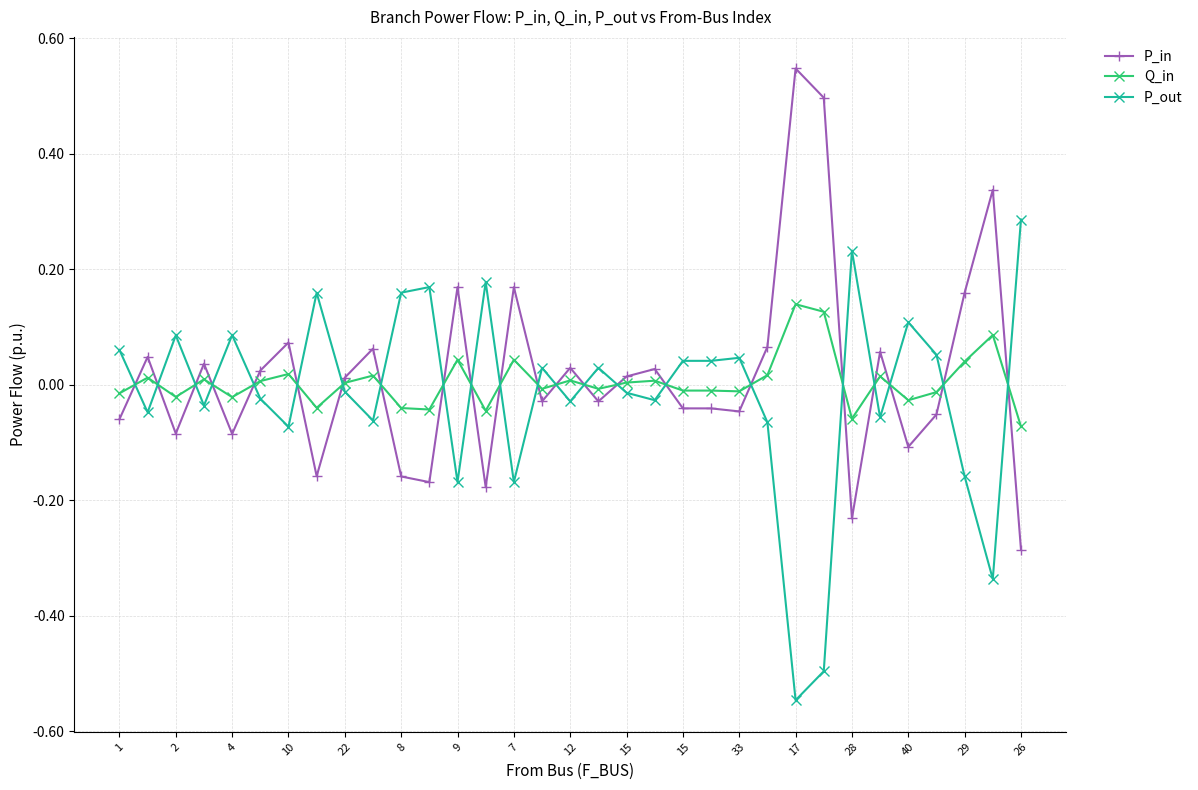

What is the sum of all P_out values?

-0.6